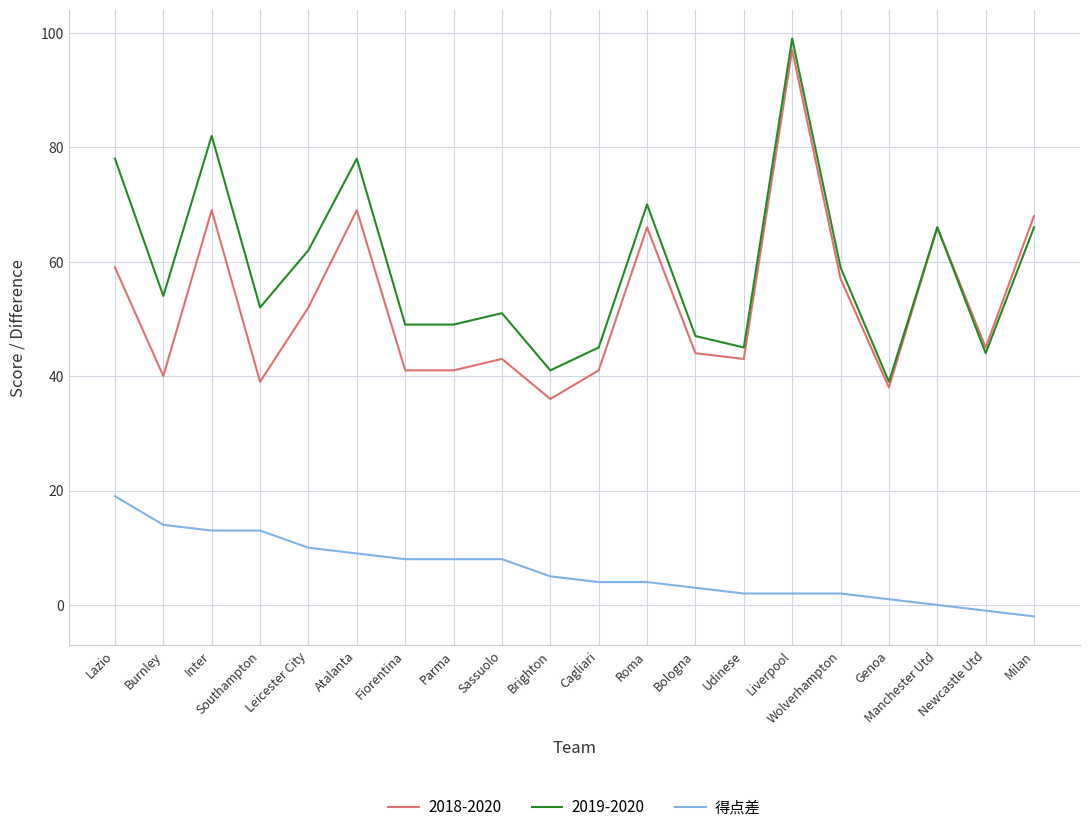

Is it true that 2019-2020 equals 73 at Bologna?

False